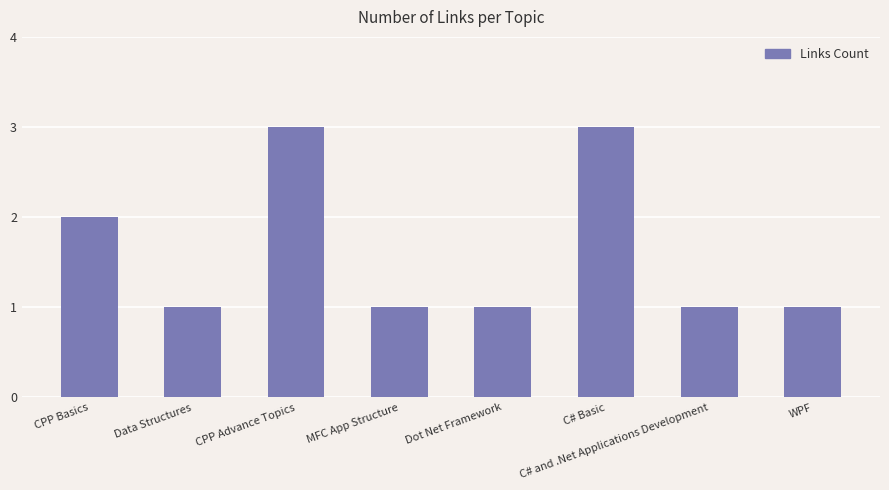

Where is the data nearest to the value 2?

CPP Basics